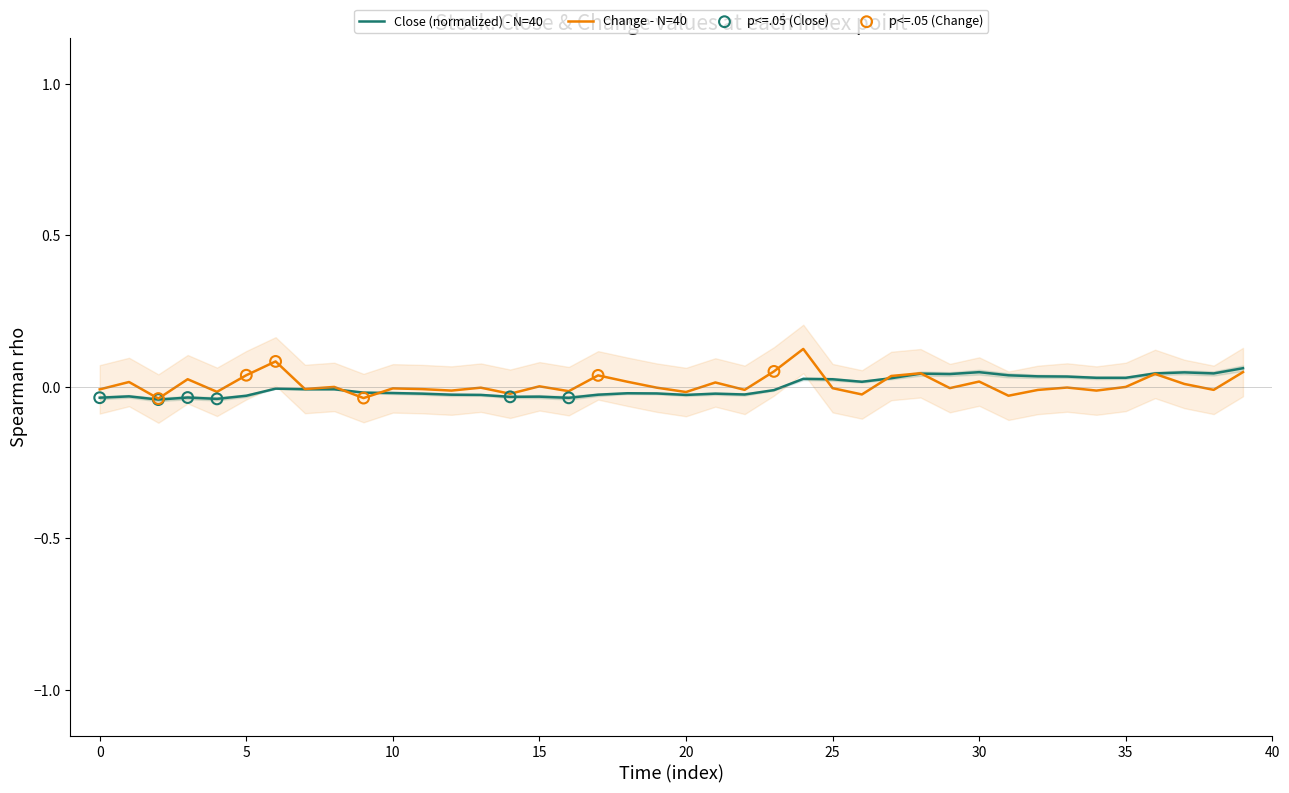

At which category is the sum across all series the highest?

24